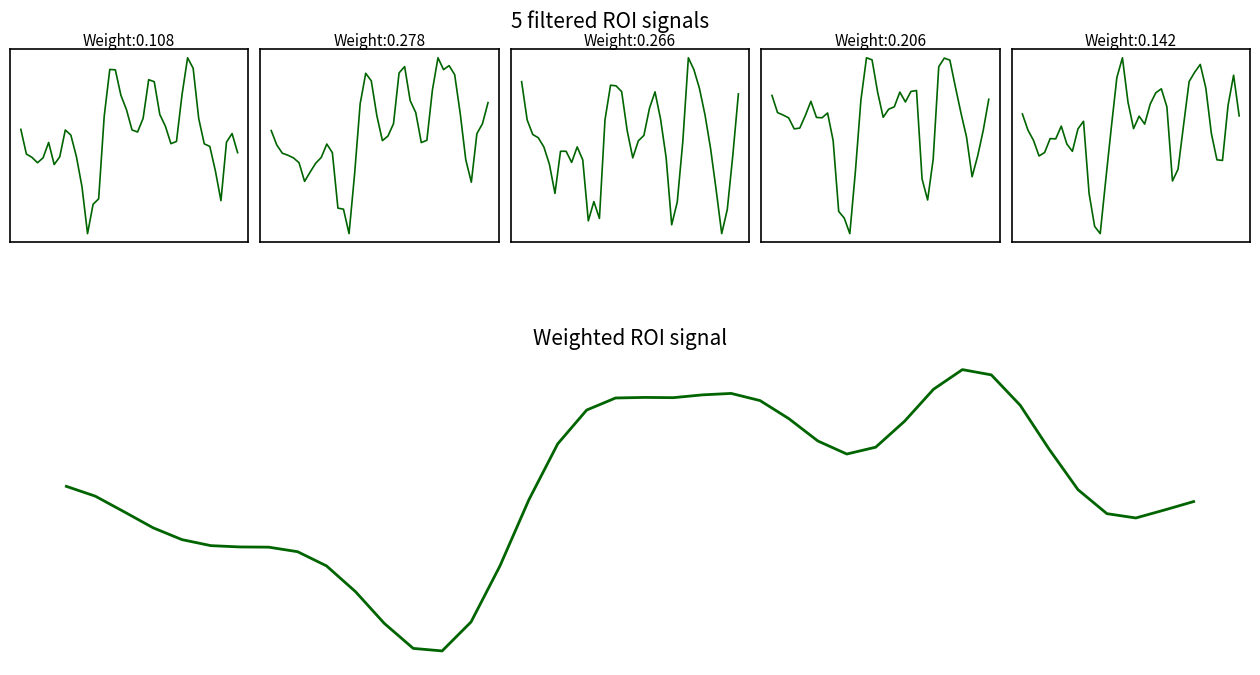

Reading left to right, list all the values displayed in this chart.

col_7: 9.1	8.1	7.9	7.7	7.9	8.6	7.6	8.0	9.1	8.9	8.0	6.7	4.8	6.0	6.2	9.7	11.6	11.6	10.5	9.9	9.1	9.0	9.6	11.2	11.1	9.7	9.3	8.5	8.6	10.6	12.1	11.7	9.6	8.5	8.4	7.4	6.1	8.6	8.9	8.1
col_9: 8.6	8.0	7.6	7.5	7.4	7.2	6.4	6.8	7.2	7.4	8.0	7.6	5.3	5.2	4.2	6.7	9.7	11.0	10.7	9.2	8.2	8.3	8.9	11.0	11.3	9.8	9.3	8.1	8.2	10.3	11.7	11.2	11.3	11.0	9.3	7.3	6.4	8.4	8.9	9.8
col_11: 9.5	8.4	7.9	7.8	7.5	7.0	6.1	7.4	7.4	7.0	7.5	7.1	5.2	5.8	5.3	8.4	9.4	9.4	9.2	8.0	7.2	7.7	7.9	8.7	9.2	8.4	7.2	5.1	5.8	7.7	10.3	9.9	9.3	8.5	7.5	6.2	4.8	5.6	7.3	9.2
col_13: 8.5	7.9	7.9	7.8	7.4	7.4	7.8	8.3	7.8	7.8	7.9	7.0	4.6	4.4	3.9	6.0	8.4	9.8	9.7	8.6	7.8	8.1	8.1	8.6	8.3	8.6	8.7	5.7	5.0	6.4	9.5	9.8	9.7	8.8	7.9	7.1	5.8	6.5	7.3	8.4
col_15: 9.0	8.4	8.0	7.3	7.5	8.0	8.0	8.5	7.8	7.5	8.4	8.7	5.8	4.5	4.2	6.4	8.5	10.5	11.3	9.5	8.4	8.9	8.6	9.4	9.9	10.0	9.3	6.3	6.8	8.6	10.3	10.7	11.0	10.1	8.2	7.2	7.2	9.4	10.6	8.9
guilt_total: 89.7	88.8	87.4	85.9	84.9	84.3	84.2	84.2	83.8	82.5	80.1	77.2	74.9	74.7	77.3	82.5	88.5	93.6	96.7	97.8	97.9	97.8	98.1	98.2	97.6	95.9	93.9	92.7	93.3	95.7	98.6	100.4	99.9	97.1	93.1	89.4	87.2	86.8	87.6	88.3